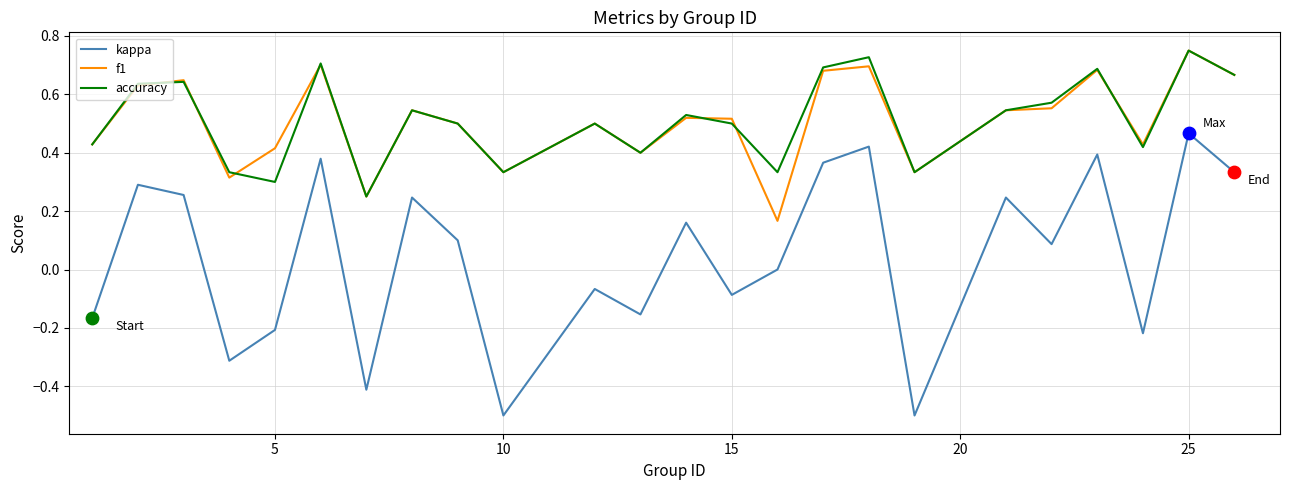

True or false: f1 and kappa cross at least once.

False